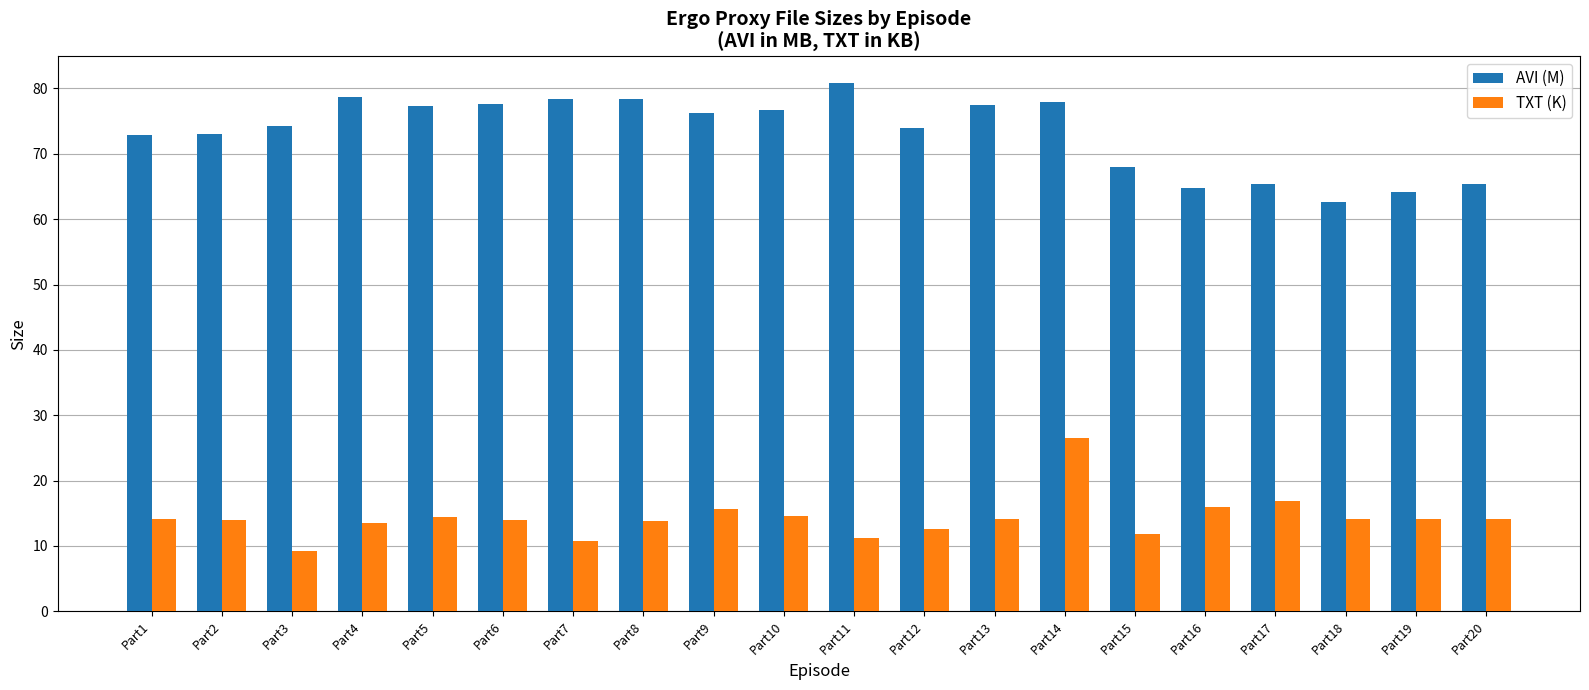

Where is TXT (K) nearest to the value 17?

Part17